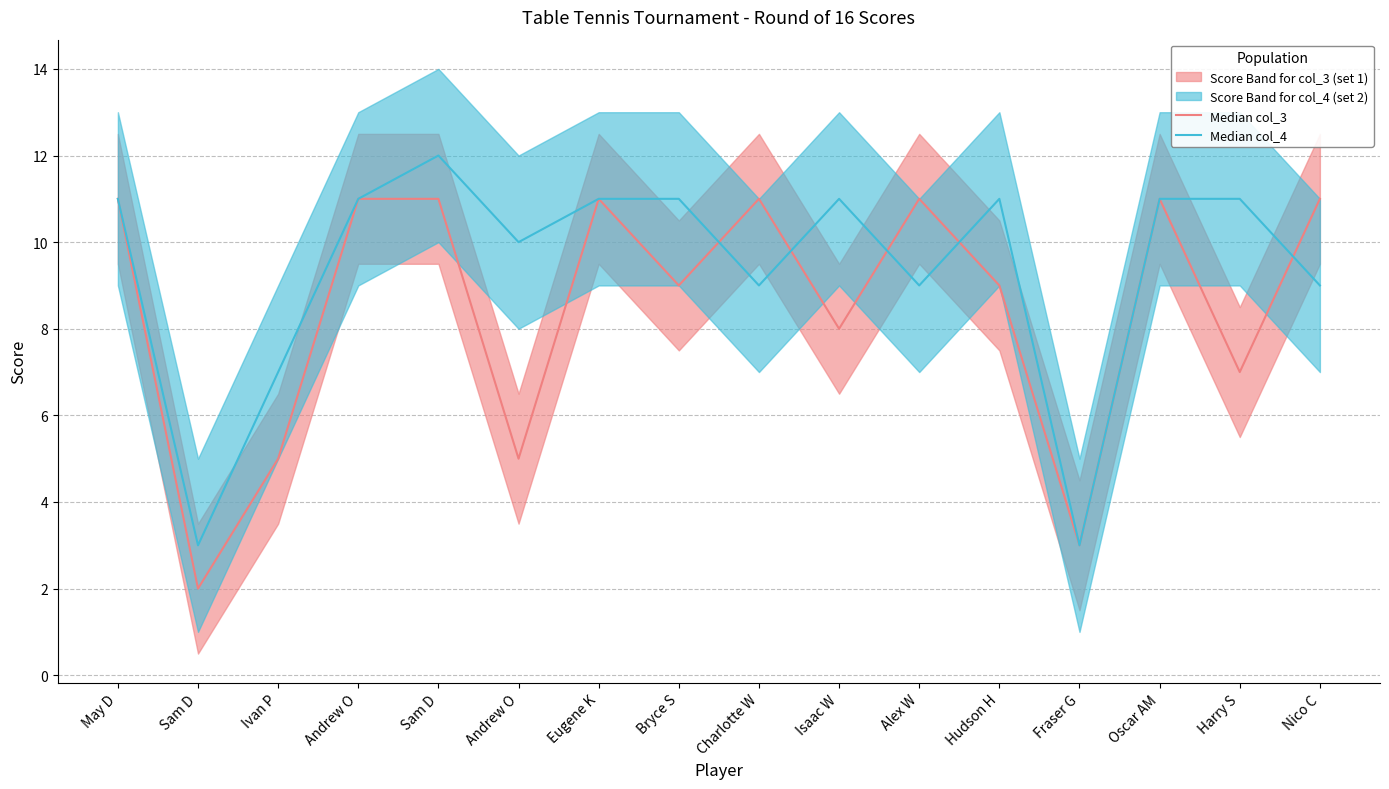

Reading left to right, transcribe all the data shown in this chart.

Median col_3: May D=11	Sam D=2	Ivan P=5	Andrew O=11	Sam D=11	Andrew O=5	Eugene K=11	Bryce S=9	Charlotte W=11	Isaac W=8	Alex W=11	Hudson H=9	Fraser G=3	Oscar AM=11	Harry S=7	Nico C=11
Median col_4: May D=11	Sam D=3	Ivan P=7	Andrew O=11	Sam D=12	Andrew O=10	Eugene K=11	Bryce S=11	Charlotte W=9	Isaac W=11	Alex W=9	Hudson H=11	Fraser G=3	Oscar AM=11	Harry S=11	Nico C=9